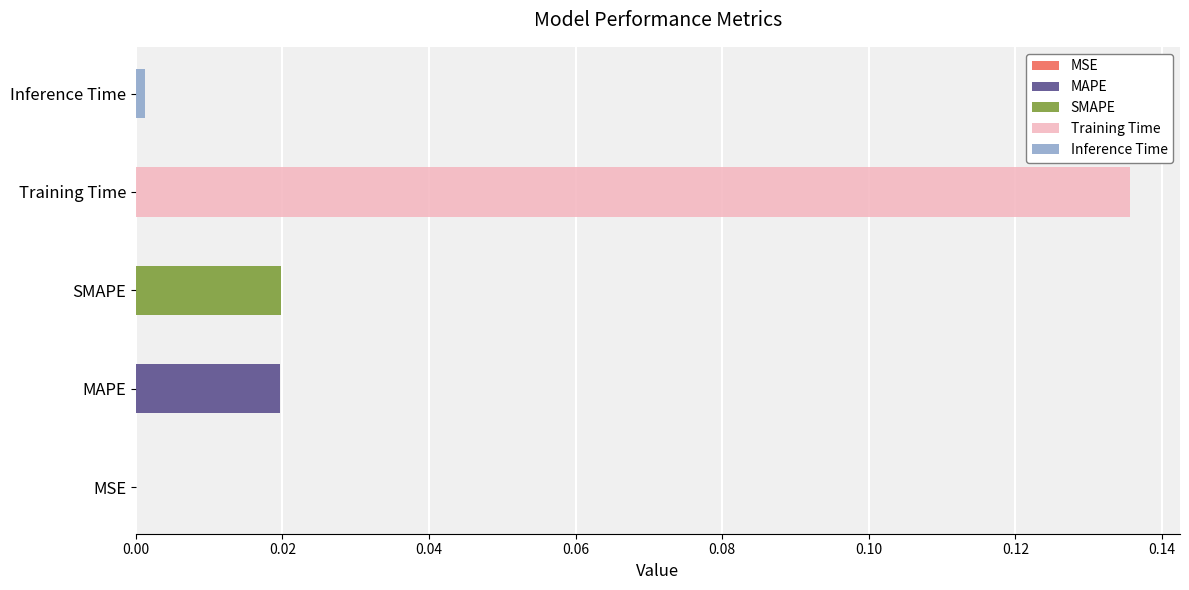

Which label corresponds to the smallest value in the chart?

MSE